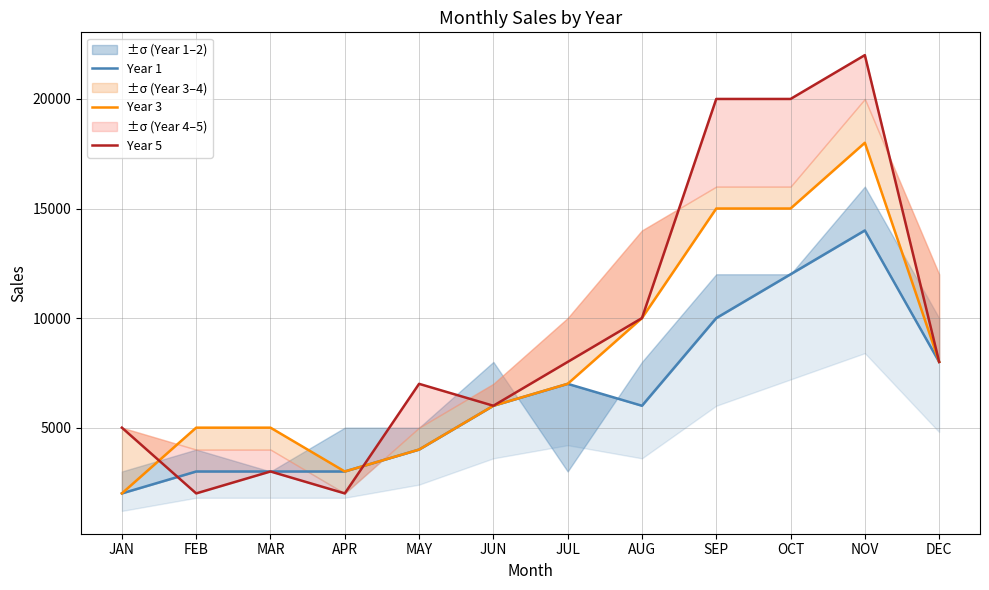

Is the value of Year 3 at SEP greater than the value of Year 1 at APR?

Yes